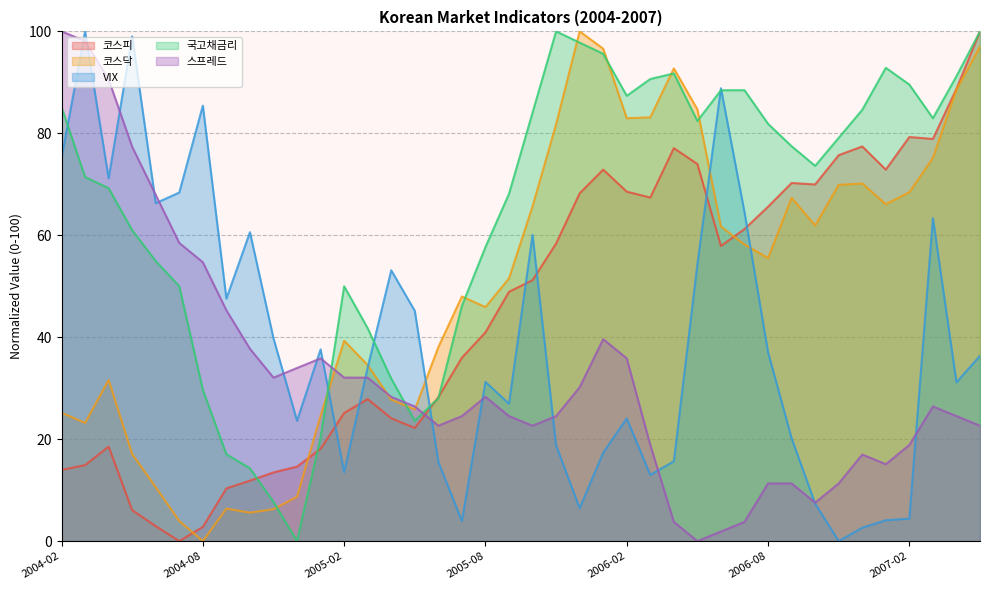

True or false: VIX has more than 2 interior local peaks.

True